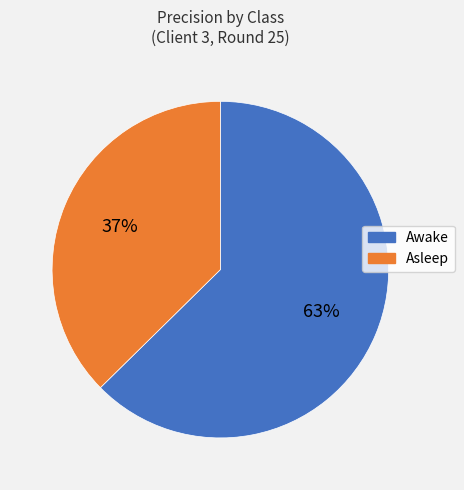

To the nearest percent, what is the average slice percentage?

50%